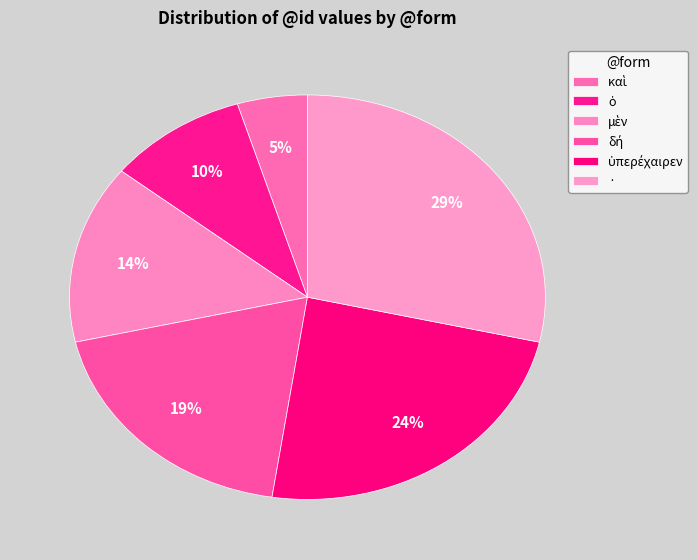

To the nearest percent, what is the average slice percentage?

17%